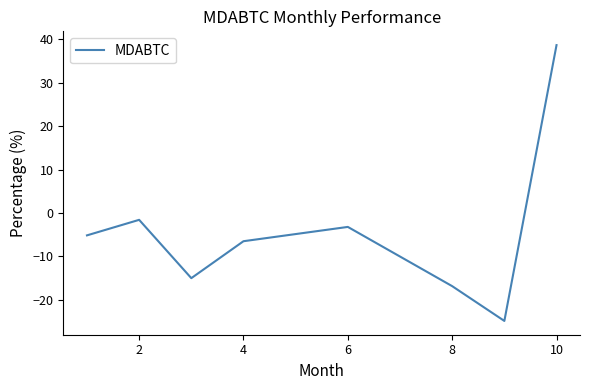

What is the maximum value shown in the chart?

38.7